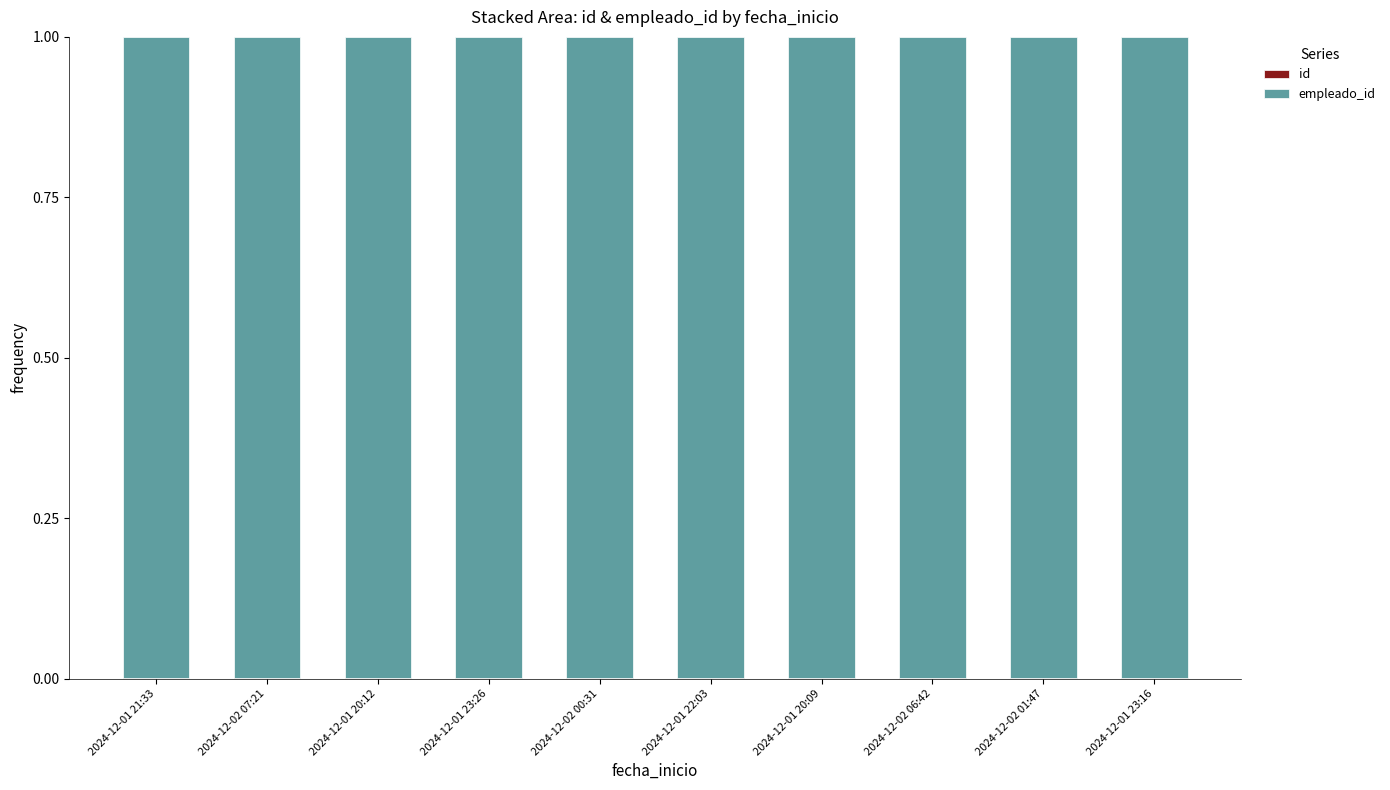

Are the bars horizontal?

No